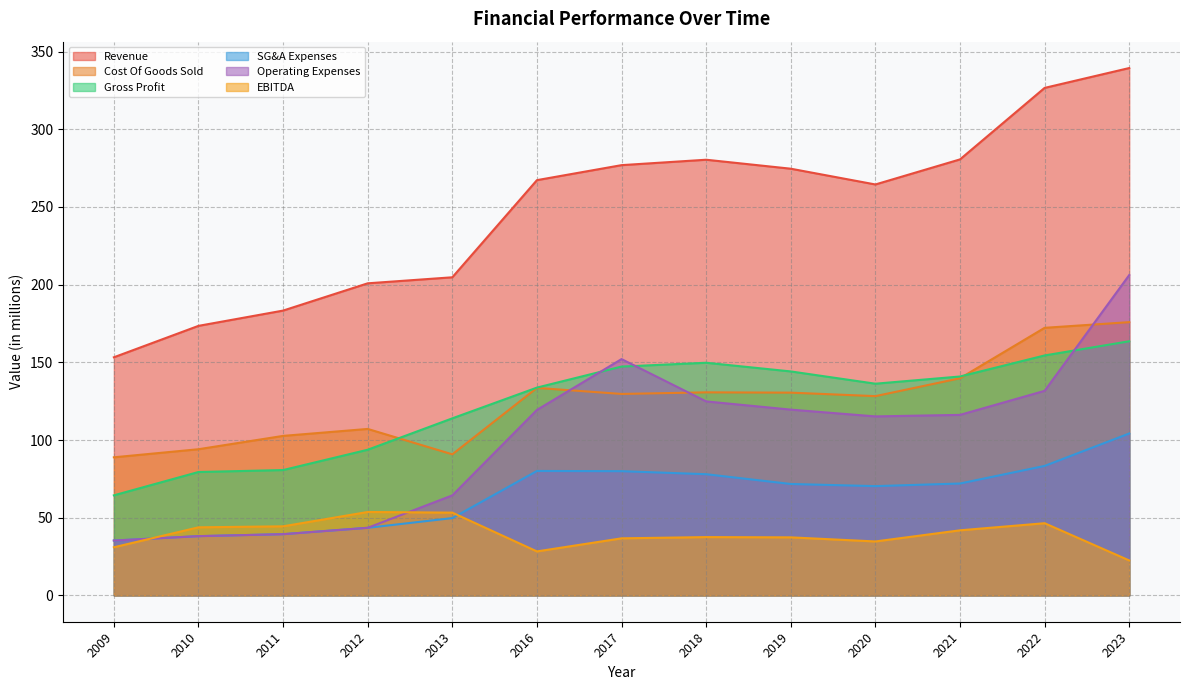

Which series has the largest range (max minus min)?

Revenue